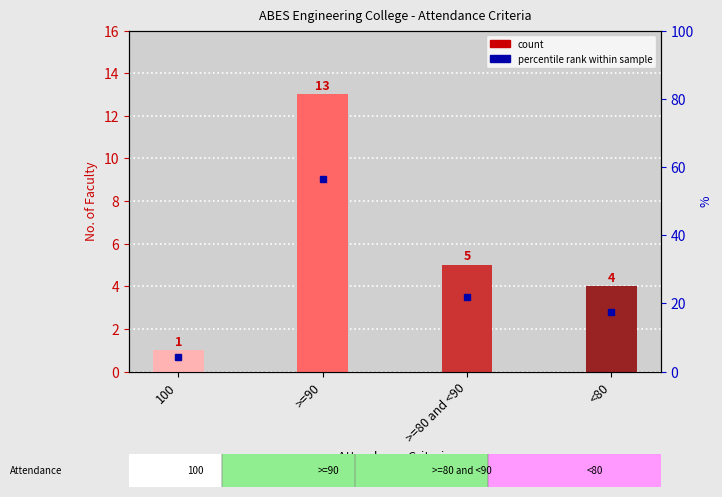

Is it true that the value at >=80 and <90 is 7?

False